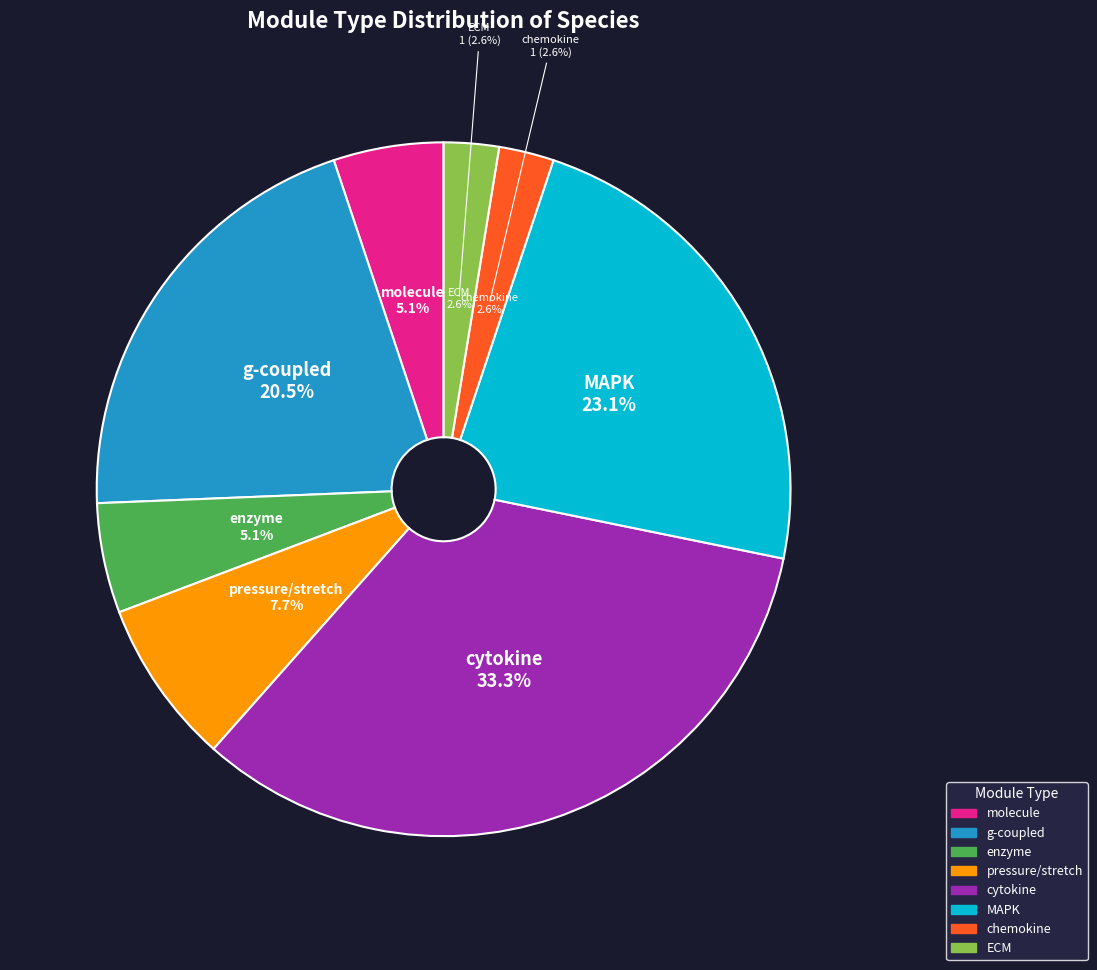

True or false: MAPK accounts for 23% of the total.

True